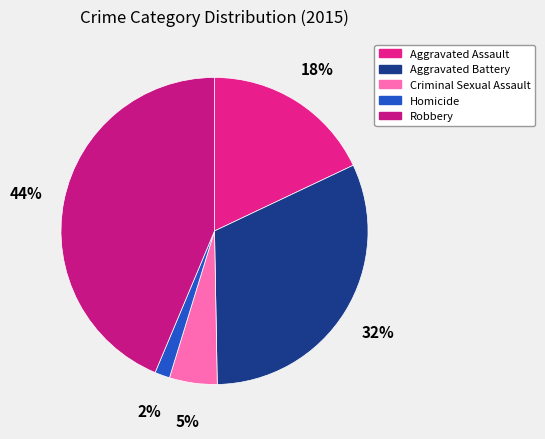

Is the sum of Aggravated Battery and Homicide greater than half?

No